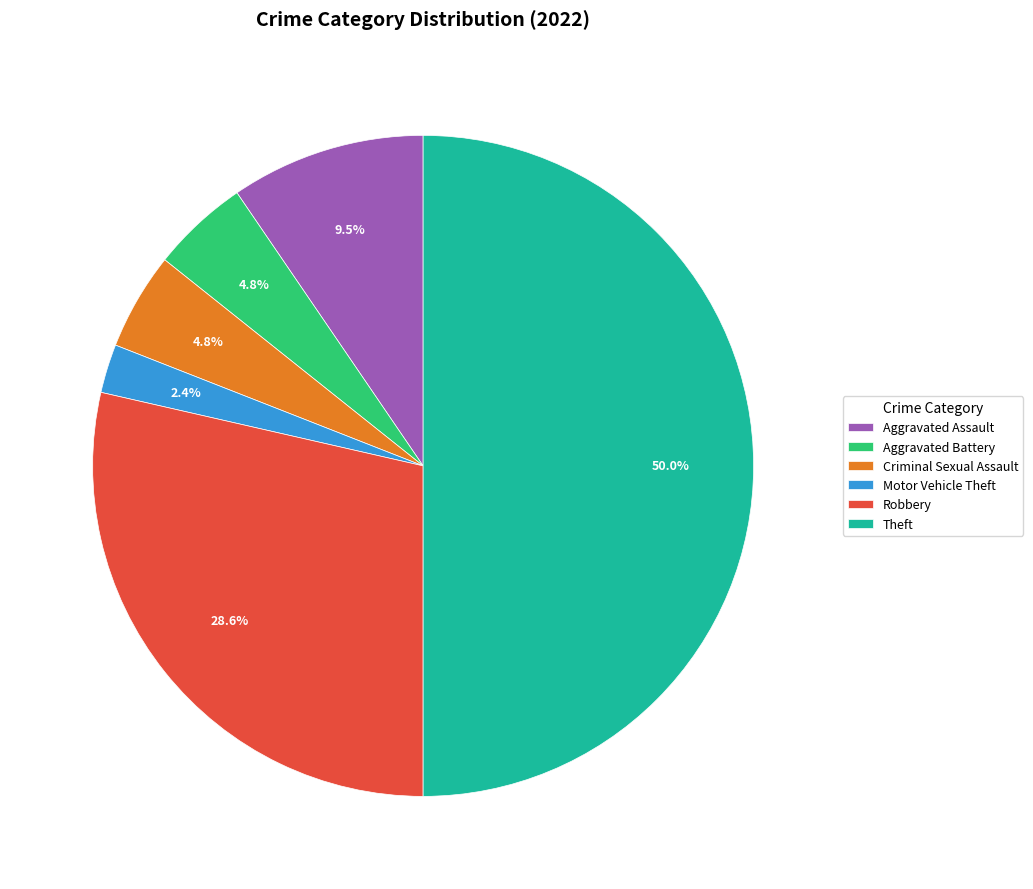

Count the number of slices in the pie.

6